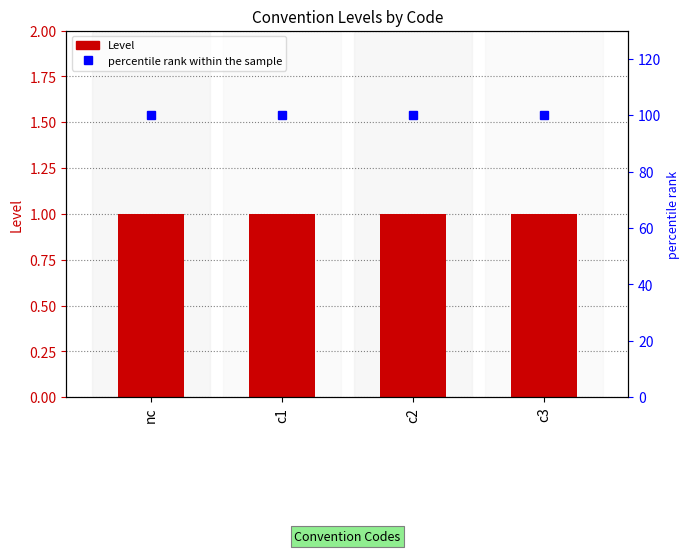

Rank the series at c2 from lowest to highest value.

Level, percentile rank within the sample